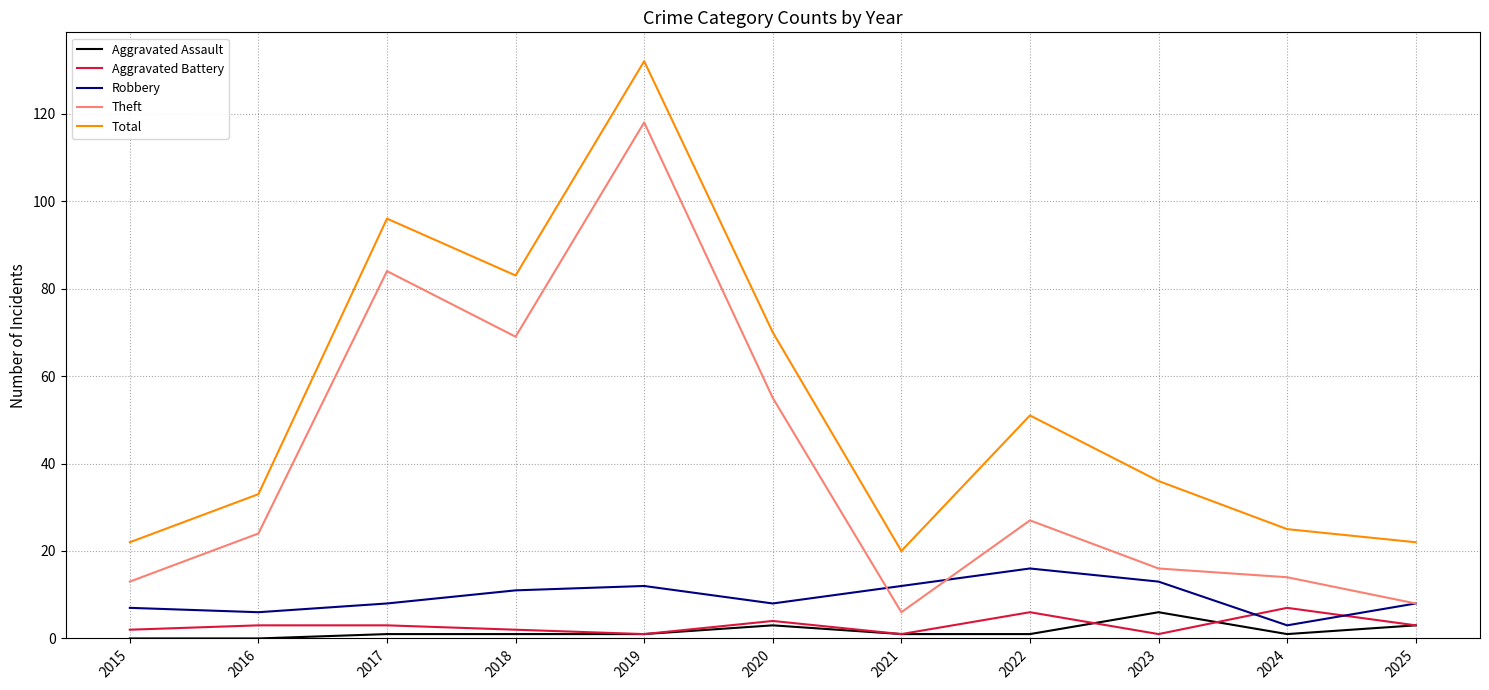

True or false: Total and Aggravated Assault cross at least once.

False